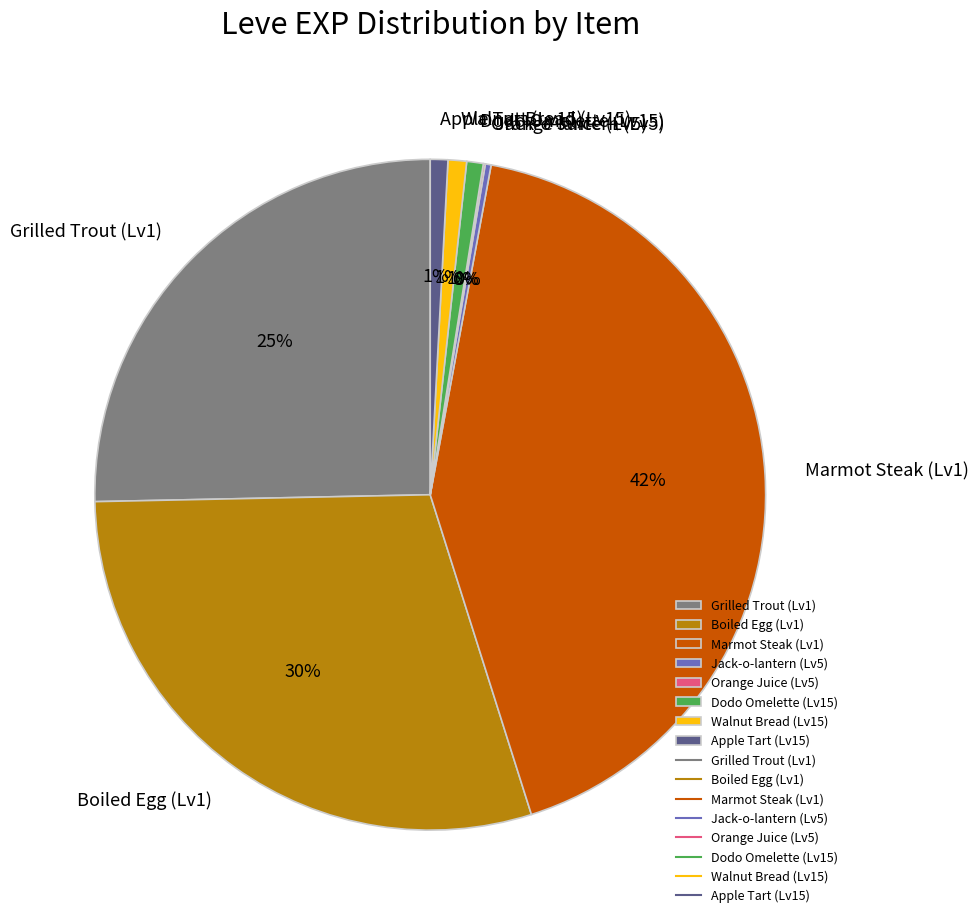

Do Grilled Trout (Lv1) and Marmot Steak (Lv1) together represent more than half of the pie?

Yes